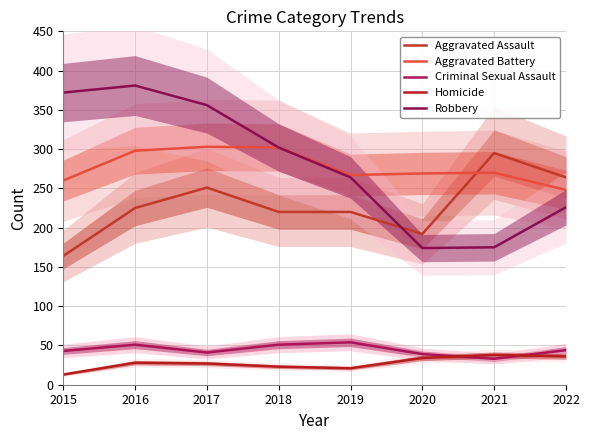

Does the chart have visible grid lines?

Yes